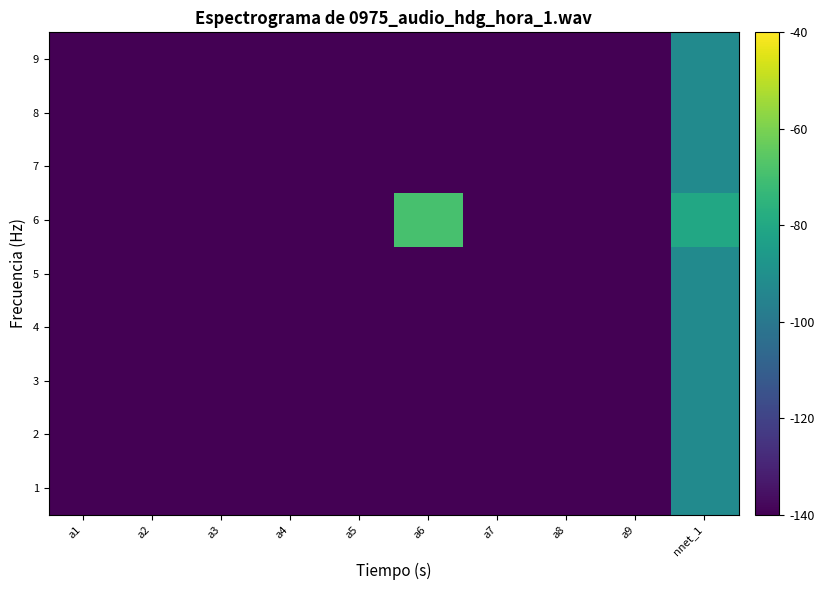

Rank the series by their maximum value, from lowest to highest.

1, 2, 3, 4, 5, 7, 8, 9, 6